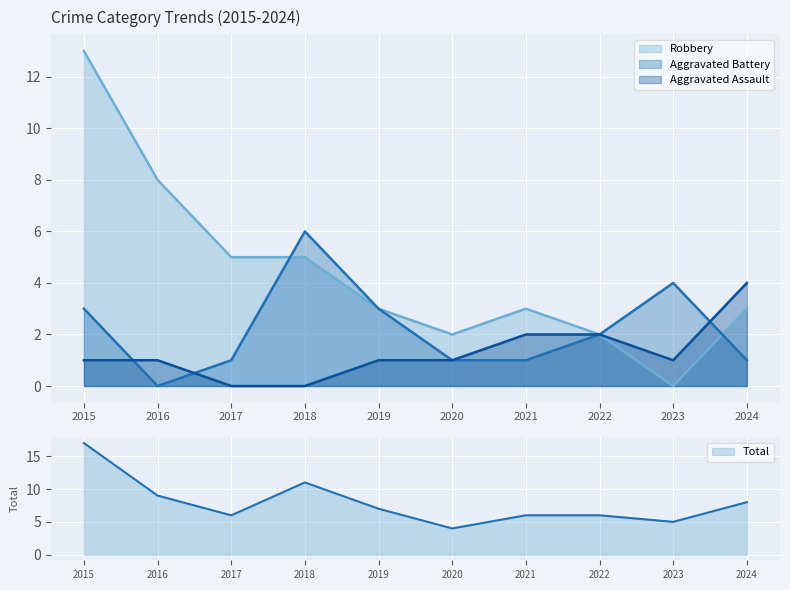

Which series has the largest range (max minus min)?

Robbery